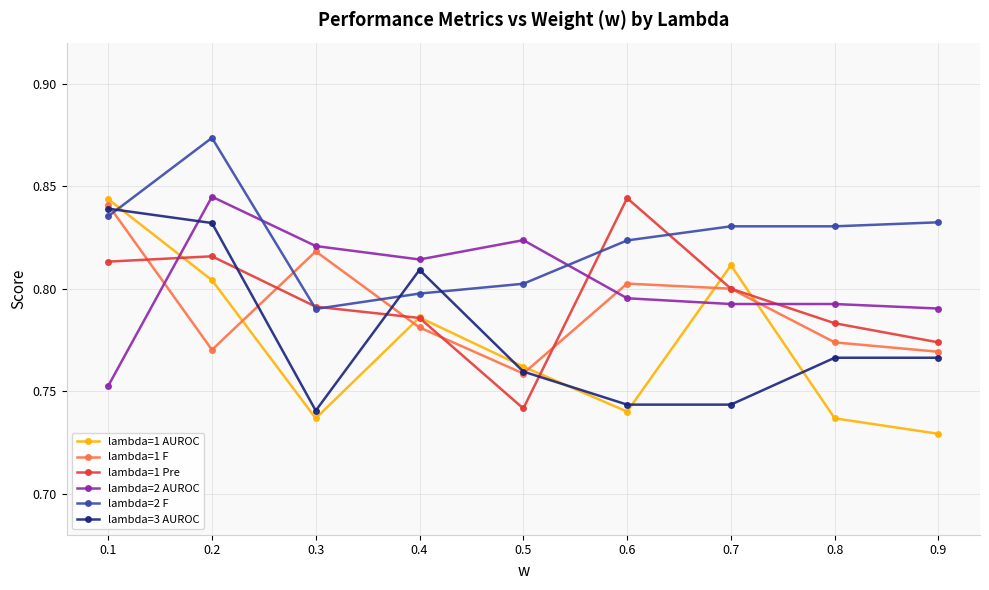

The value of lambda=1 F at 0.4 is 0.8. True or false?

True